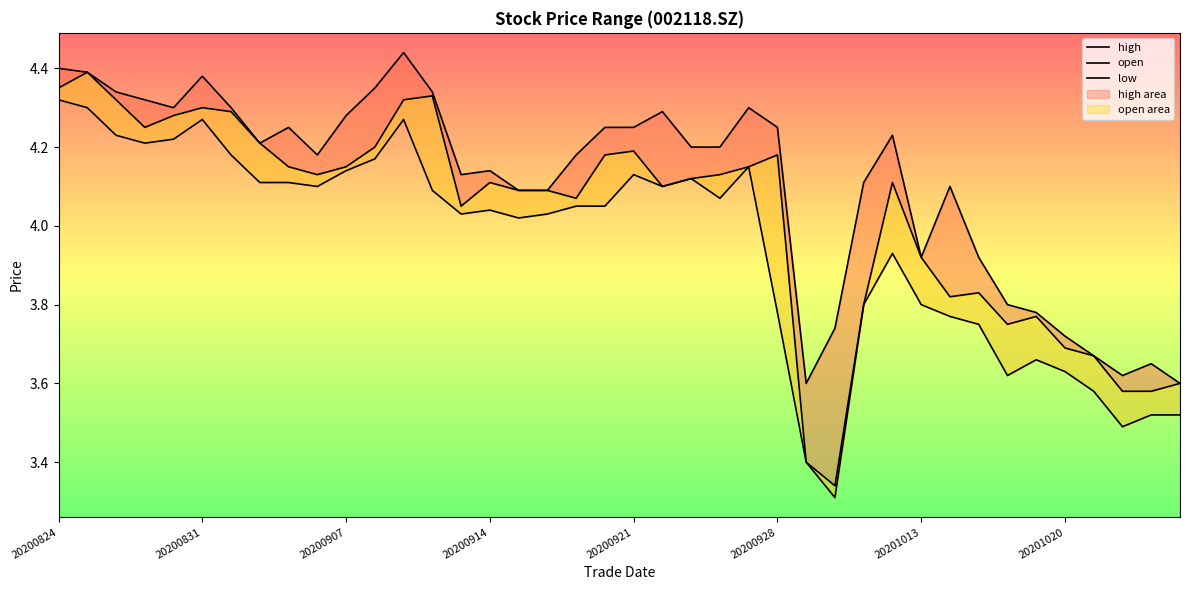

How many lines are shown in the chart?

3